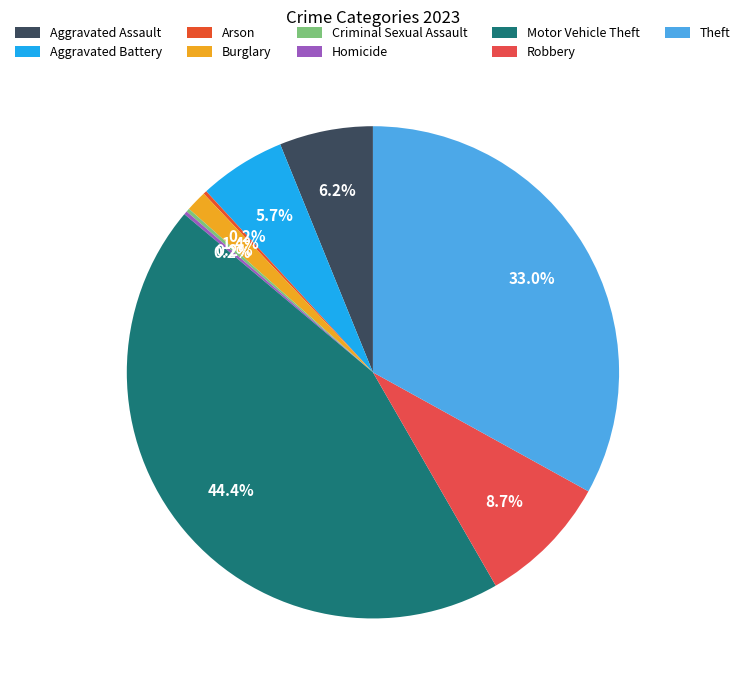

Is it true that Burglary is 9% of the pie?

False